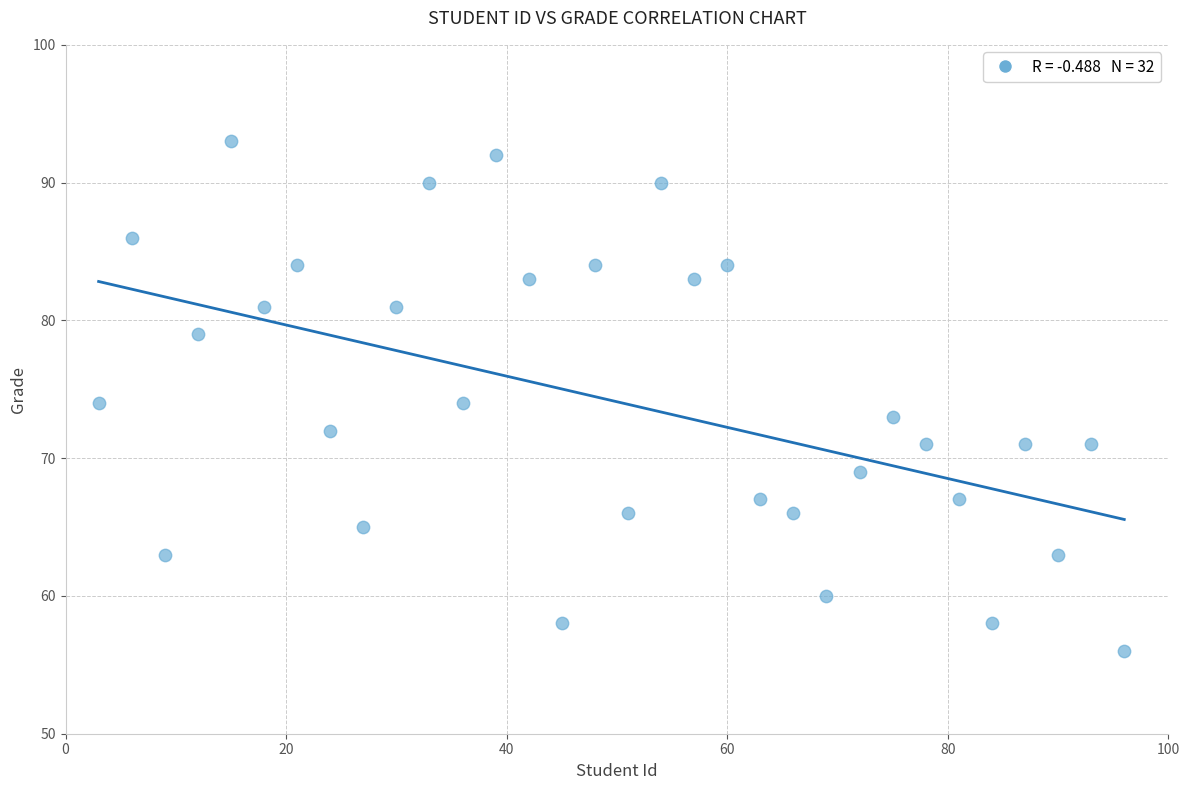

What is the range of X values (max minus min)?

93